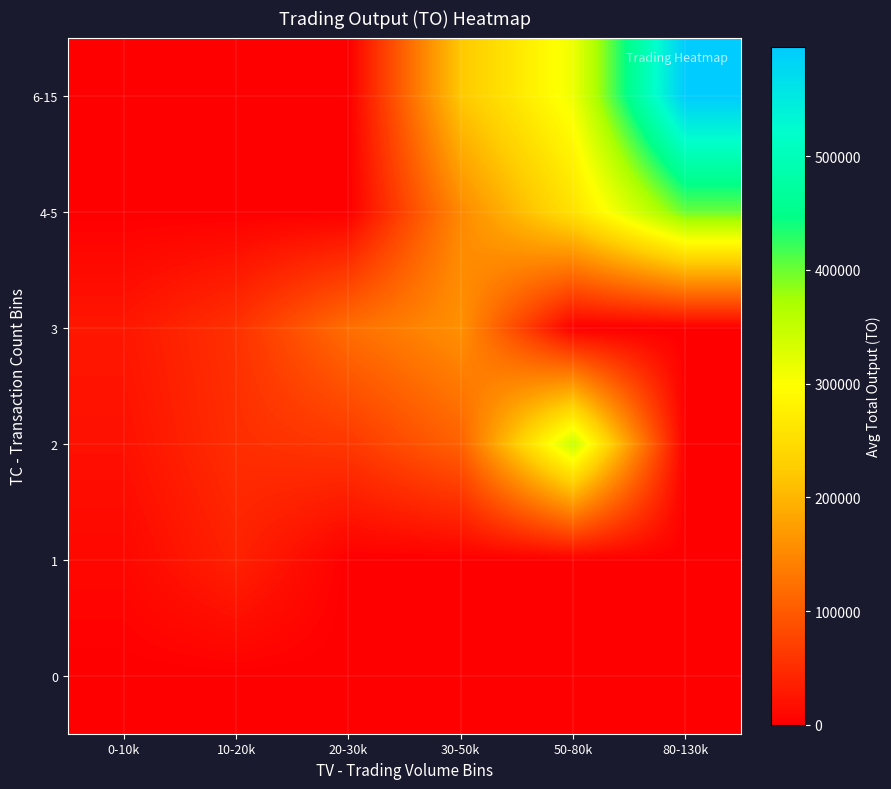

Between 10-20k and 20-30k, which is larger?

10-20k